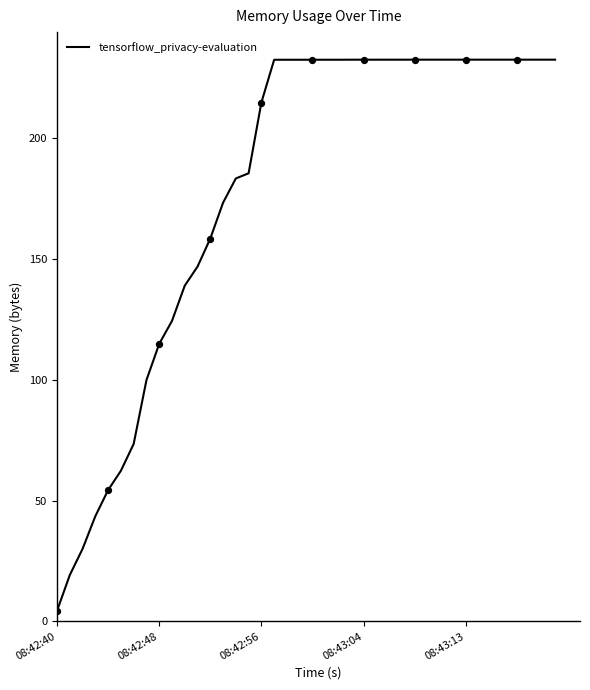

What is the maximum value shown in the chart?

232.6